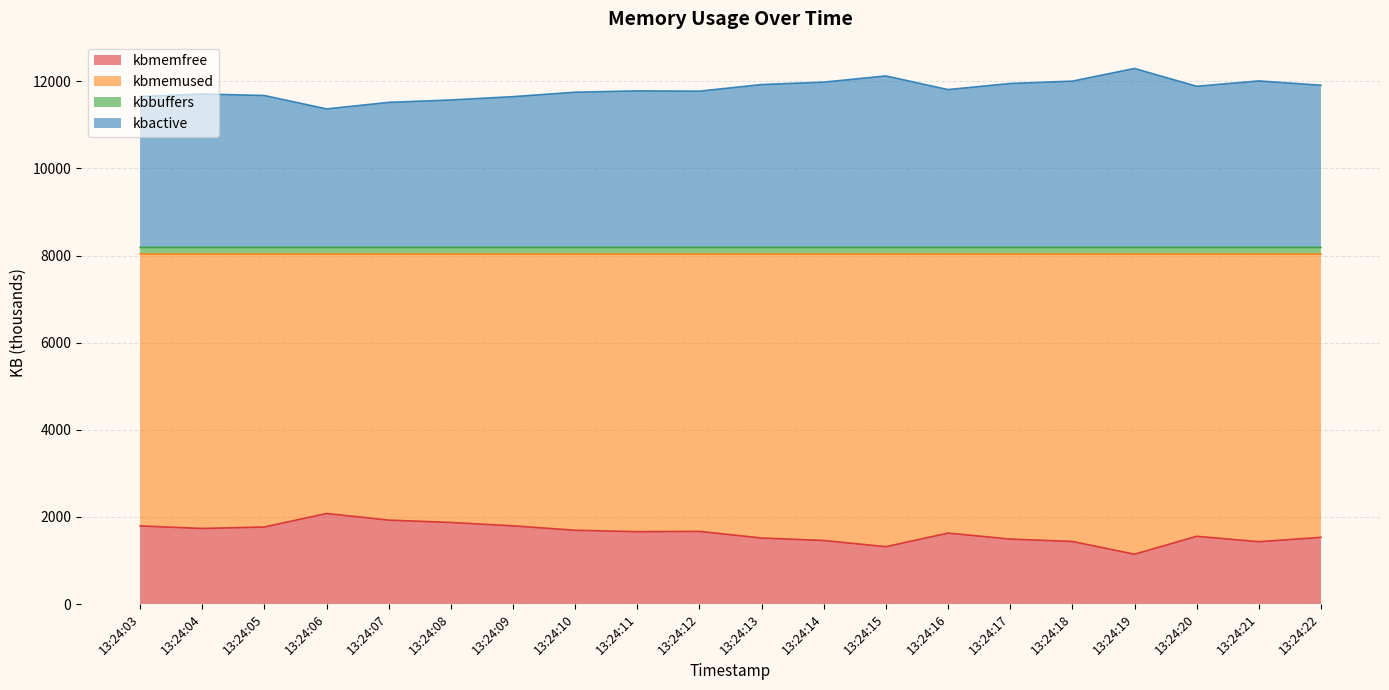

Does the chart display data point markers on the line(s)?

No